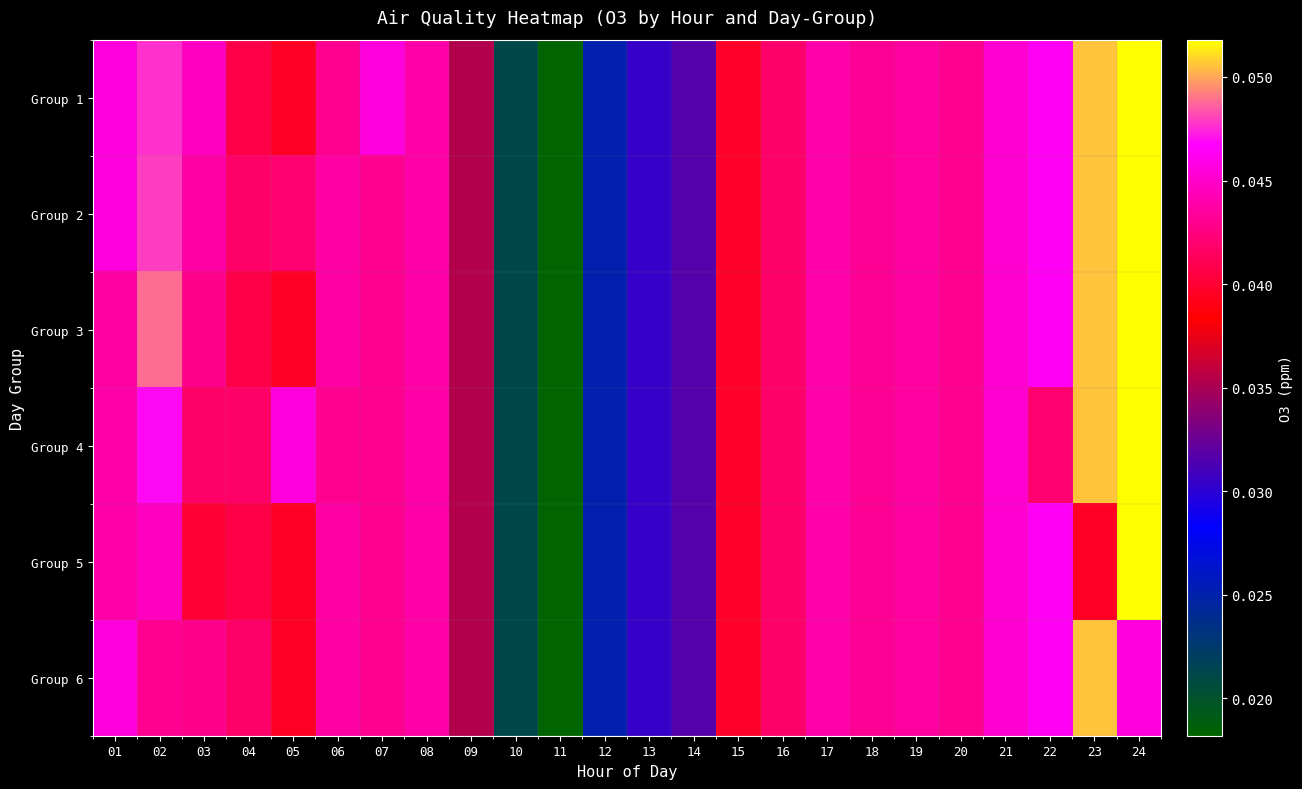

Reading left to right, list all the values displayed in this chart.

Group 1: 01=0.0	02=0.0	03=0.0	04=0.0	05=0.0	06=0.0	07=0.0	08=0.0	09=0.0	10=0.0	11=0.0	12=0.0	13=0.0	14=0.0	15=0.0	16=0.0	17=0.0	18=0.0	19=0.0	20=0.0	21=0.0	22=0.0	23=0.1	24=0.1
Group 2: 01=0.0	02=0.0	03=0.0	04=0.0	05=0.0	06=0.0	07=0.0	08=0.0	09=0.0	10=0.0	11=0.0	12=0.0	13=0.0	14=0.0	15=0.0	16=0.0	17=0.0	18=0.0	19=0.0	20=0.0	21=0.0	22=0.0	23=0.1	24=0.1
Group 3: 01=0.0	02=0.0	03=0.0	04=0.0	05=0.0	06=0.0	07=0.0	08=0.0	09=0.0	10=0.0	11=0.0	12=0.0	13=0.0	14=0.0	15=0.0	16=0.0	17=0.0	18=0.0	19=0.0	20=0.0	21=0.0	22=0.0	23=0.1	24=0.1
Group 4: 01=0.0	02=0.0	03=0.0	04=0.0	05=0.0	06=0.0	07=0.0	08=0.0	09=0.0	10=0.0	11=0.0	12=0.0	13=0.0	14=0.0	15=0.0	16=0.0	17=0.0	18=0.0	19=0.0	20=0.0	21=0.0	22=0.0	23=0.1	24=0.1
Group 5: 01=0.0	02=0.0	03=0.0	04=0.0	05=0.0	06=0.0	07=0.0	08=0.0	09=0.0	10=0.0	11=0.0	12=0.0	13=0.0	14=0.0	15=0.0	16=0.0	17=0.0	18=0.0	19=0.0	20=0.0	21=0.0	22=0.0	23=0.0	24=0.1
Group 6: 01=0.0	02=0.0	03=0.0	04=0.0	05=0.0	06=0.0	07=0.0	08=0.0	09=0.0	10=0.0	11=0.0	12=0.0	13=0.0	14=0.0	15=0.0	16=0.0	17=0.0	18=0.0	19=0.0	20=0.0	21=0.0	22=0.0	23=0.1	24=0.0